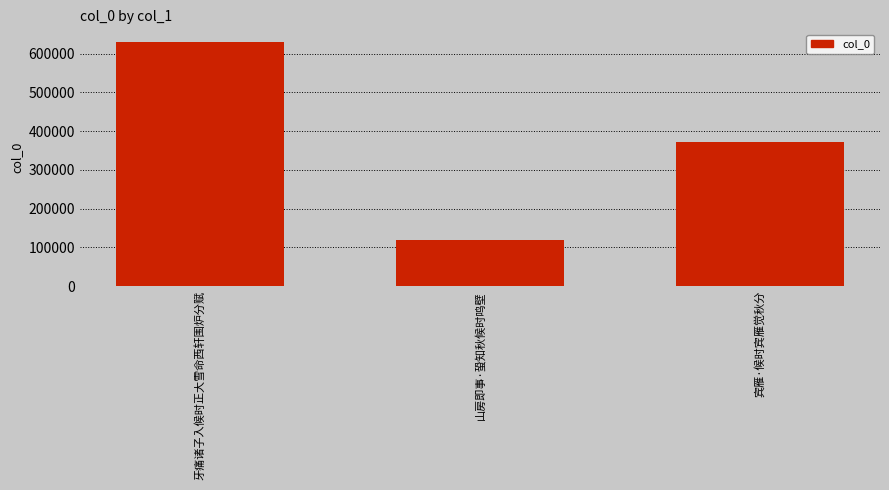

Between 山房即事·蛩知秋候时鸣壁 and 牙痛诸子入候时正大雪命西轩围炉分赋, which is larger?

牙痛诸子入候时正大雪命西轩围炉分赋